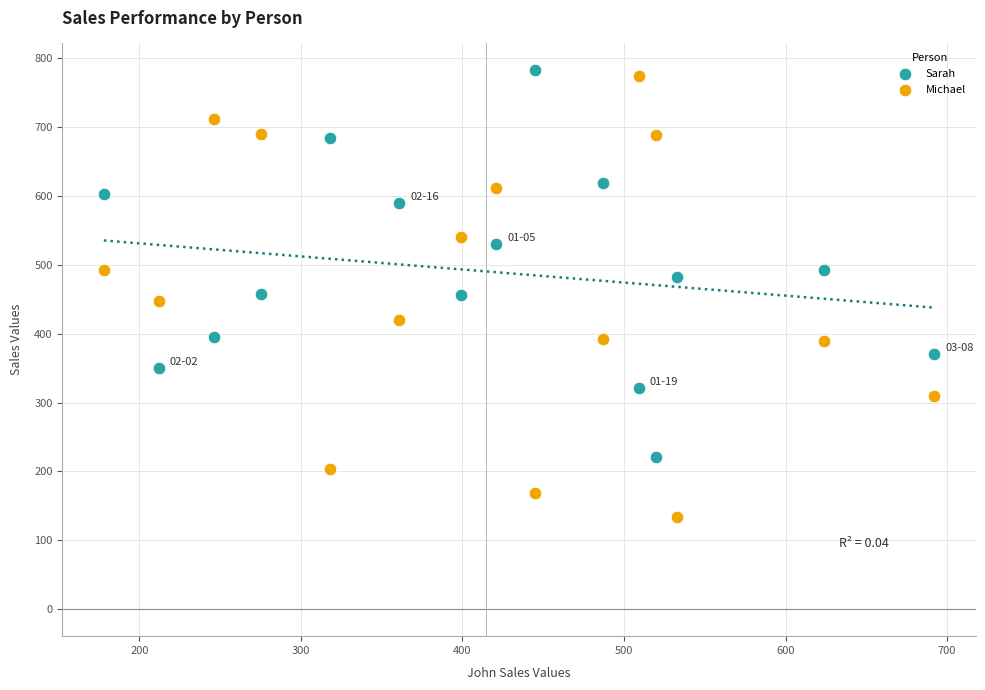

Across all data points, what is the range of X values (max minus min)?

514